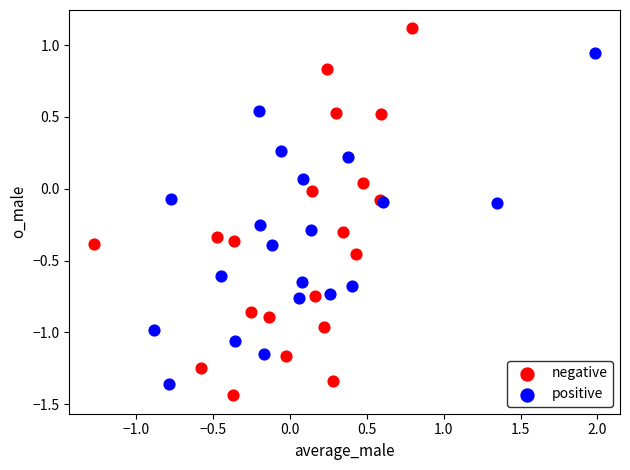

What are all the series names shown in the legend?

negative, positive